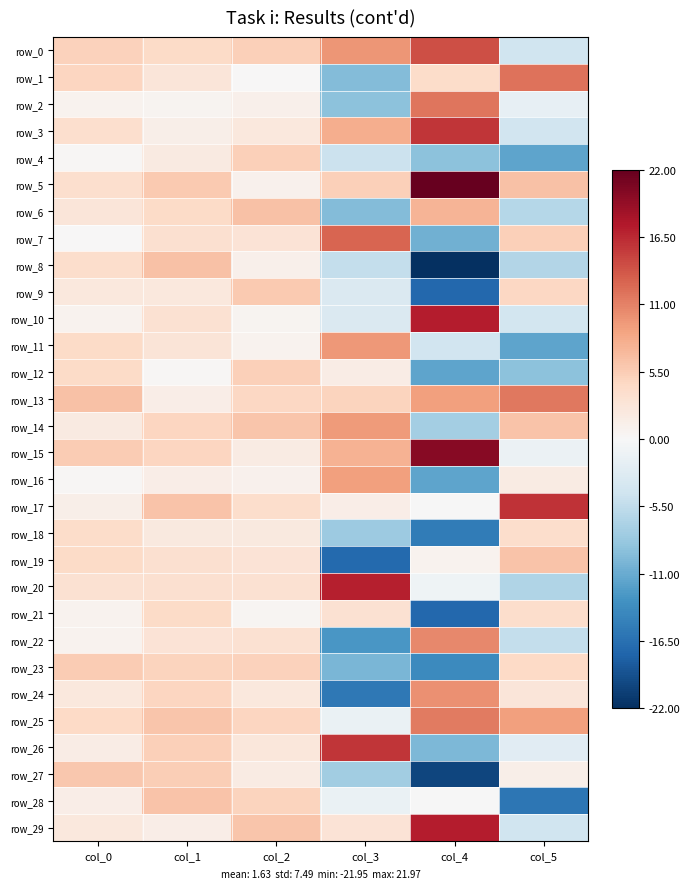

Reading right to left, list all the values displayed in this chart.

row_0: col_5=-4.4	col_4=14.2	col_3=9.7	col_2=5.3	col_1=4.3	col_0=5.1
row_1: col_5=11.9	col_4=4.1	col_3=-9.6	col_2=0.1	col_1=2.7	col_0=4.8
row_2: col_5=-1.9	col_4=11.7	col_3=-9.0	col_2=1.1	col_1=0.6	col_0=0.9
row_3: col_5=-4.2	col_4=15.7	col_3=8.0	col_2=2.4	col_1=1.4	col_0=3.7
row_4: col_5=-11.5	col_4=-9.1	col_3=-4.8	col_2=5.3	col_1=2.0	col_0=0.2
row_5: col_5=6.5	col_4=22.0	col_3=5.2	col_2=0.9	col_1=5.7	col_0=3.7
row_6: col_5=-6.2	col_4=7.5	col_3=-9.5	col_2=6.5	col_1=4.2	col_0=2.6
row_7: col_5=5.2	col_4=-10.6	col_3=12.8	col_2=3.1	col_1=3.5	col_0=0.2
row_8: col_5=-6.4	col_4=-21.9	col_3=-5.2	col_2=1.1	col_1=6.4	col_0=3.8
row_9: col_5=4.5	col_4=-17.2	col_3=-3.1	col_2=5.8	col_1=2.3	col_0=2.4
row_10: col_5=-4.0	col_4=17.2	col_3=-3.2	col_2=0.5	col_1=3.4	col_0=0.9
row_11: col_5=-11.6	col_4=-4.2	col_3=9.5	col_2=0.8	col_1=2.9	col_0=4.2
row_12: col_5=-8.9	col_4=-11.6	col_3=1.7	col_2=5.3	col_1=0.3	col_0=4.2
row_13: col_5=11.6	col_4=9.1	col_3=4.9	col_2=4.6	col_1=1.4	col_0=6.4
row_14: col_5=6.3	col_4=-7.6	col_3=9.4	col_2=6.0	col_1=4.8	col_0=1.9
row_15: col_5=-1.2	col_4=20.1	col_3=7.7	col_2=1.9	col_1=4.8	col_0=5.6
row_16: col_5=1.8	col_4=-11.7	col_3=9.0	col_2=0.9	col_1=1.4	col_0=0.3
row_17: col_5=15.9	col_4=-0.1	col_3=1.5	col_2=3.9	col_1=6.3	col_0=1.3
row_18: col_5=4.0	col_4=-15.3	col_3=-7.9	col_2=2.2	col_1=2.1	col_0=4.1
row_19: col_5=6.3	col_4=0.9	col_3=-17.2	col_2=3.1	col_1=3.5	col_0=4.2
row_20: col_5=-6.6	col_4=-0.9	col_3=17.1	col_2=3.4	col_1=3.6	col_0=3.4
row_21: col_5=3.9	col_4=-17.3	col_3=3.4	col_2=0.4	col_1=4.2	col_0=0.7
row_22: col_5=-5.3	col_4=10.6	col_3=-12.8	col_2=3.3	col_1=2.9	col_0=0.8
row_23: col_5=4.3	col_4=-14.0	col_3=-10.0	col_2=5.1	col_1=5.0	col_0=5.6
row_24: col_5=2.6	col_4=10.0	col_3=-15.6	col_2=2.4	col_1=4.8	col_0=2.3
row_25: col_5=9.1	col_4=11.3	col_3=-1.4	col_2=4.7	col_1=6.0	col_0=4.4
row_26: col_5=-2.4	col_4=-9.9	col_3=15.7	col_2=2.5	col_1=5.2	col_0=1.6
row_27: col_5=1.3	col_4=-20.1	col_3=-7.6	col_2=1.8	col_1=5.5	col_0=5.8
row_28: col_5=-15.9	col_4=-0.1	col_3=-1.5	col_2=4.8	col_1=6.3	col_0=1.4
row_29: col_5=-4.5	col_4=17.3	col_3=3.1	col_2=6.0	col_1=1.5	col_0=2.2